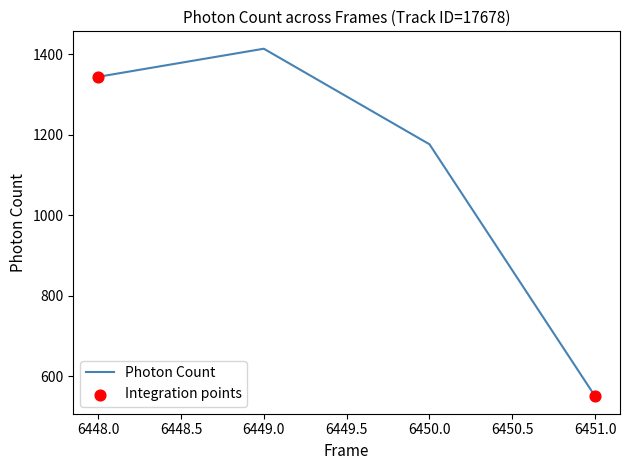

Between 6449.0 and 6450.0, which is larger?

6449.0